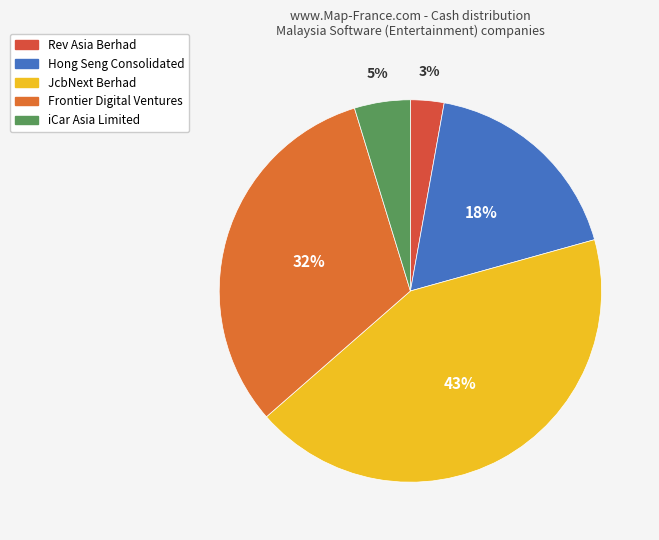

To the nearest percent, what is the average slice percentage?

20%